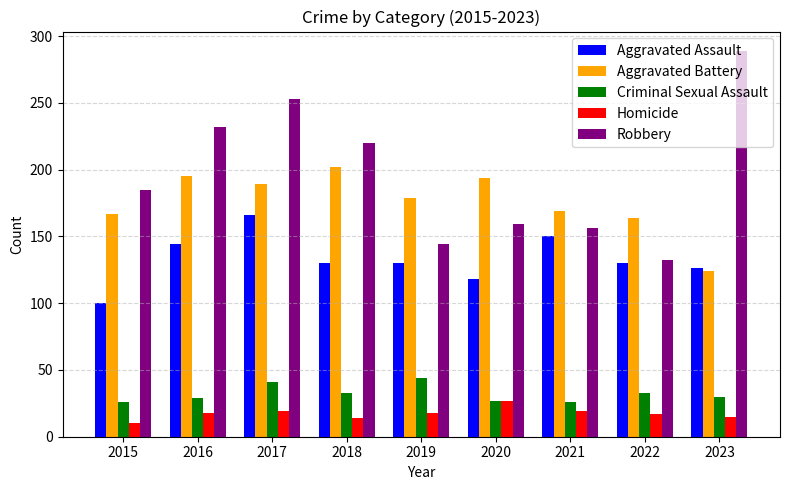

At which category is the sum across all series the highest?

2017